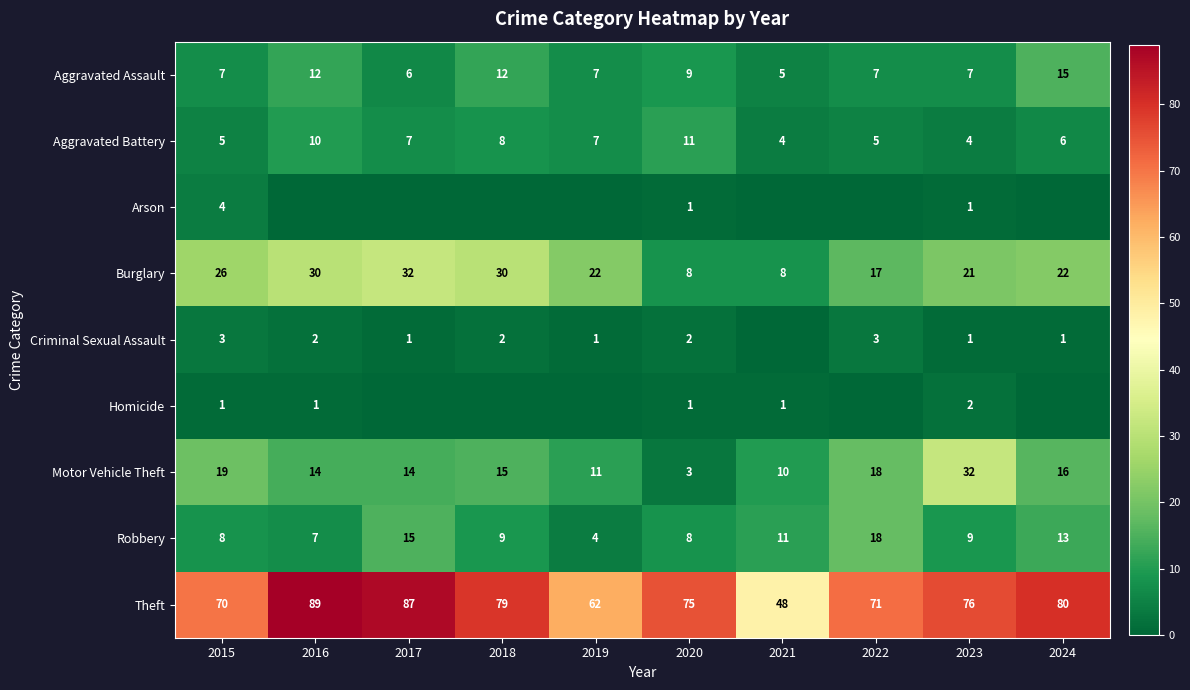

The Motor Vehicle Theft series shows 15 at 2018. True or false?

True